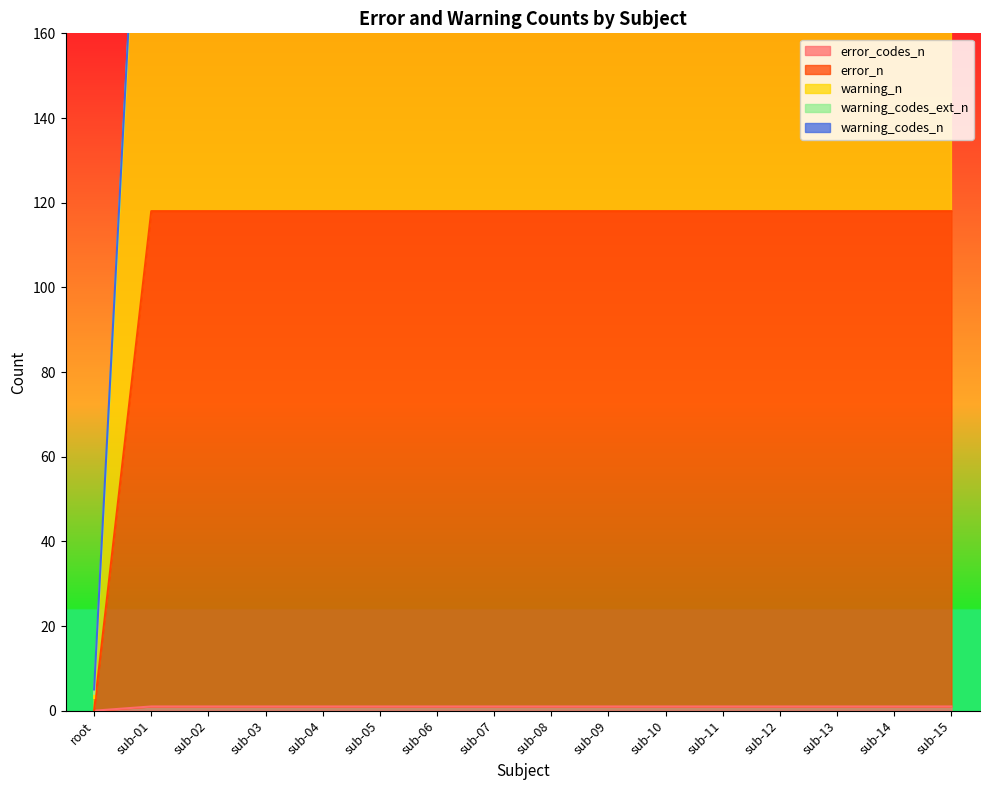

Does the chart have visible grid lines?

No